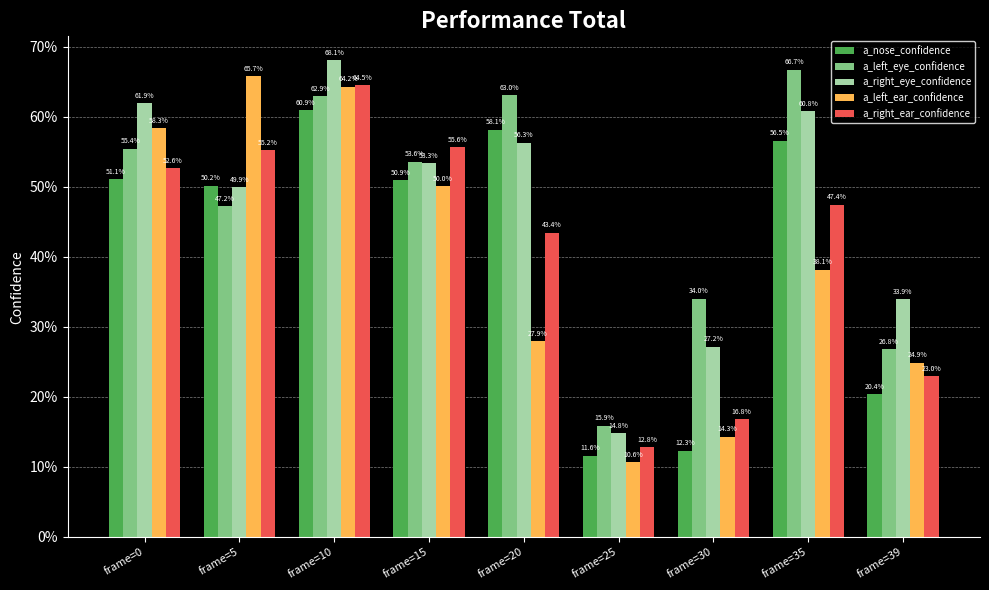

The value of a_right_ear_confidence at frame=35 is 0.2. True or false?

False